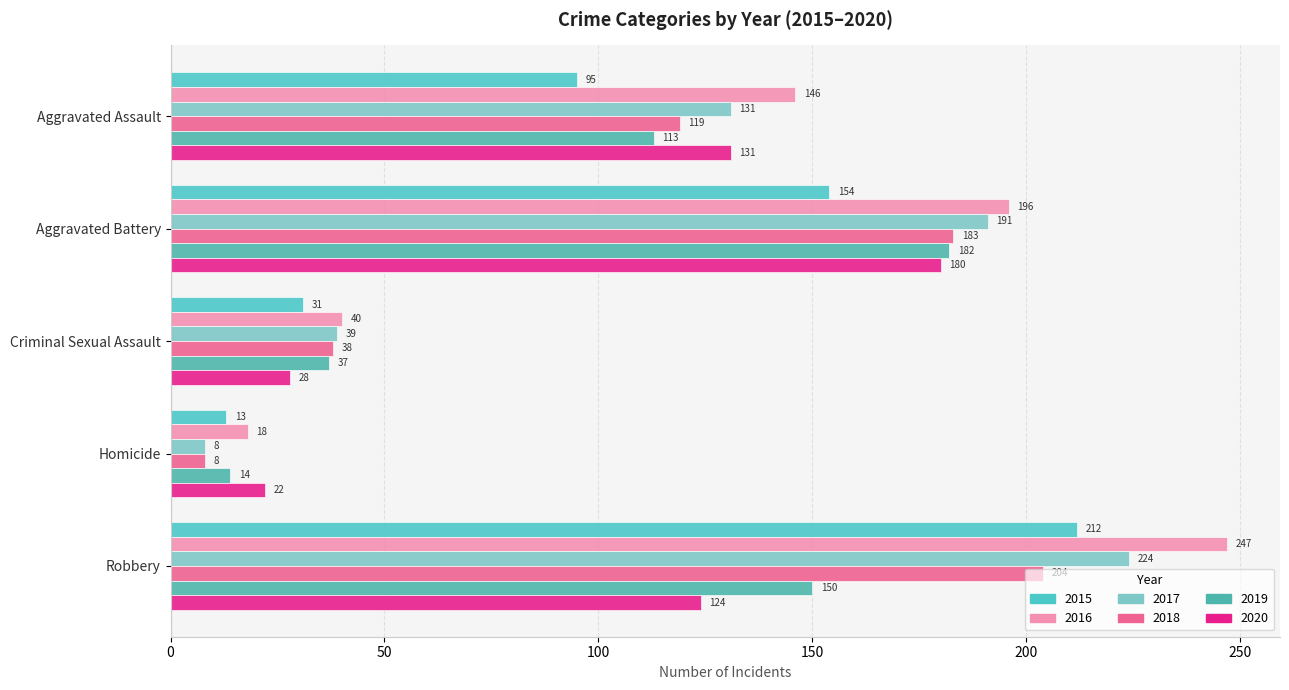

What is the value of the 2019 bar at the 5th from the left?

150